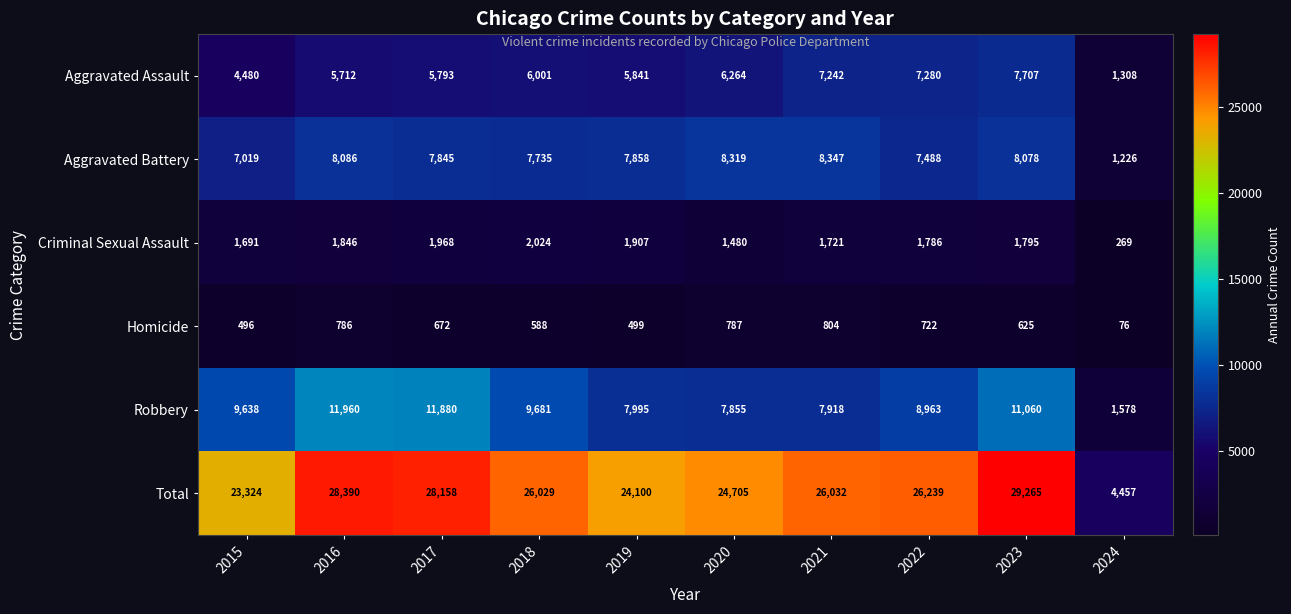

The Aggravated Battery series shows 8319 at 2020. True or false?

True